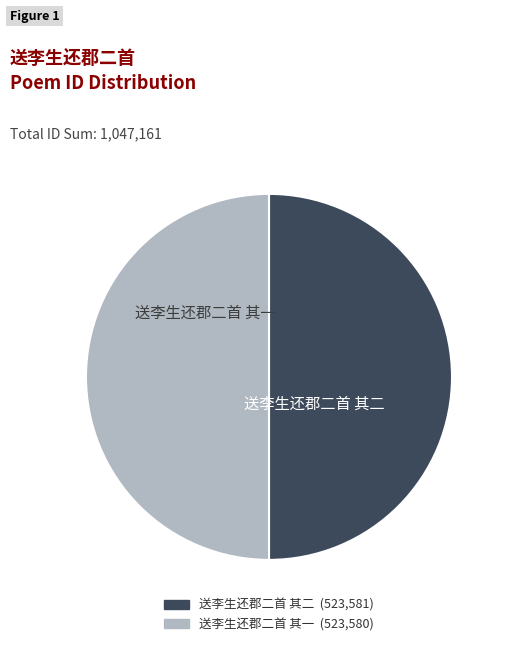

Combined, do 送李生还郡二首 其二 and 送李生还郡二首 其一 account for over 50%?

Yes